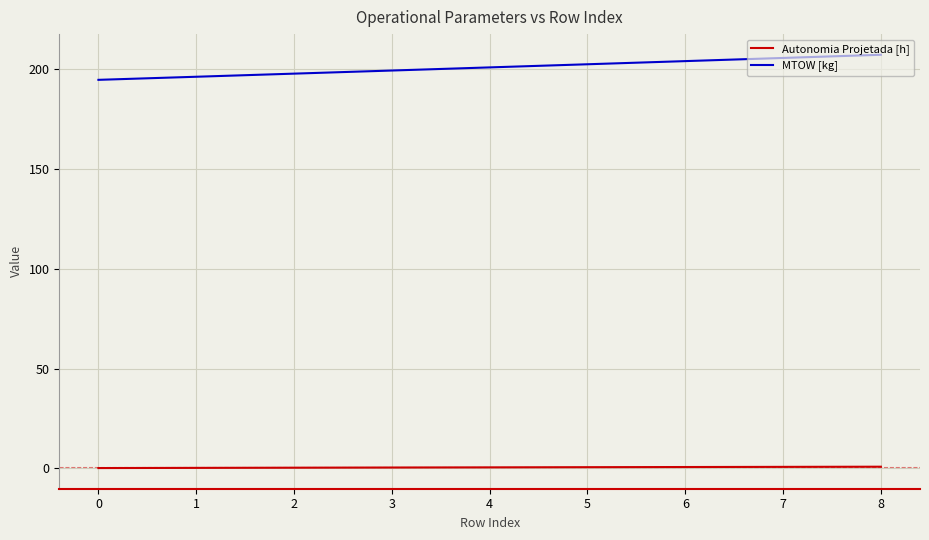

List the series in order of their peak value, highest first.

MTOW [kg], Autonomia Projetada [h]